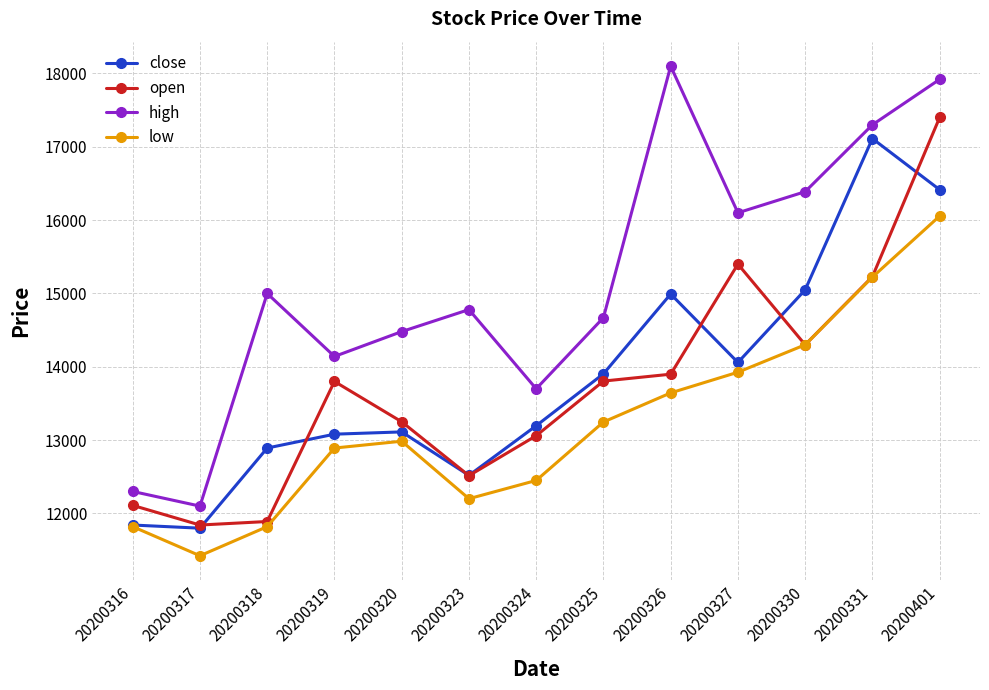

What is the value of the high point at the 12th from the left?

17300